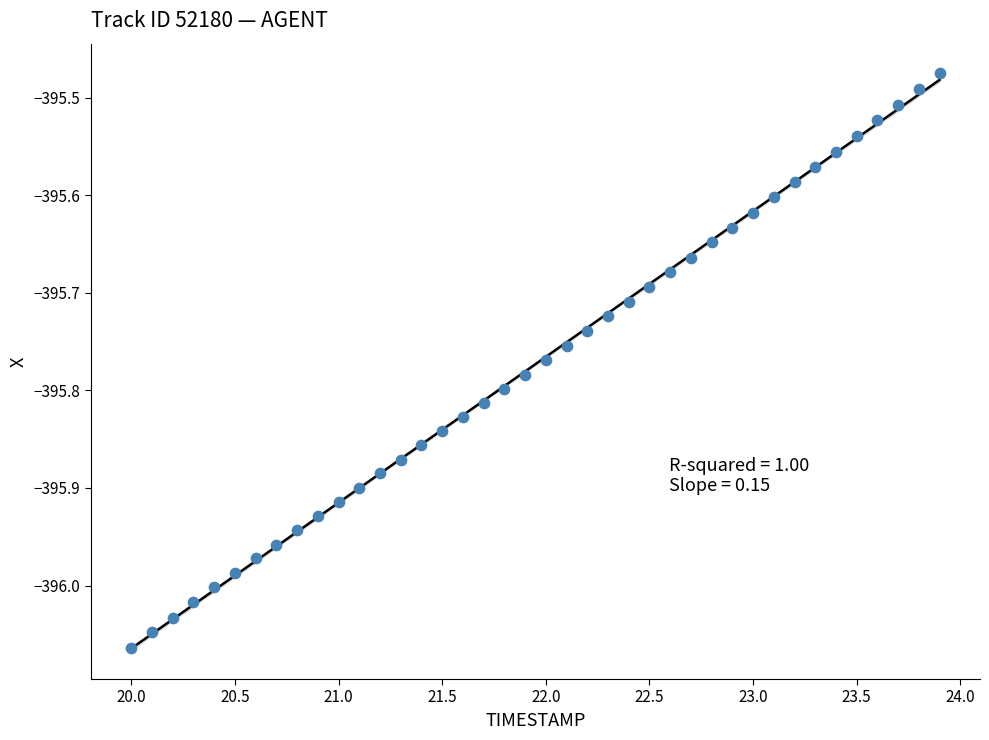

What is the range of Y values (max minus min)?

0.6